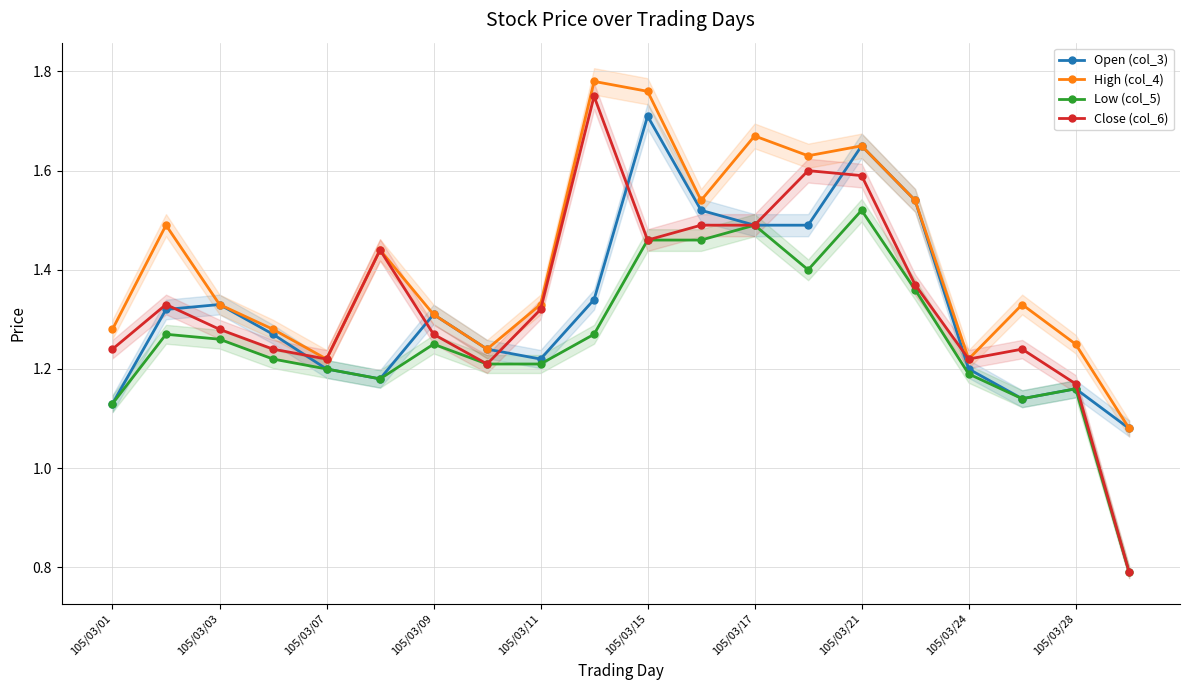

True or false: Open (col_3) has a value of 0.8 at 105/03/07.

False